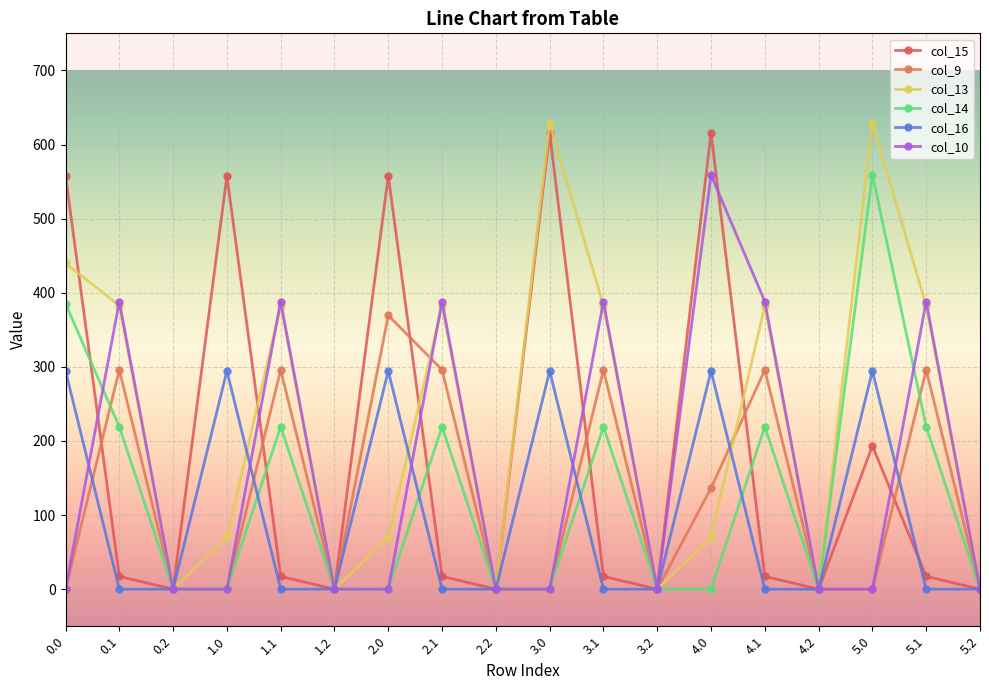

Which series has the widest spread of values?

col_13